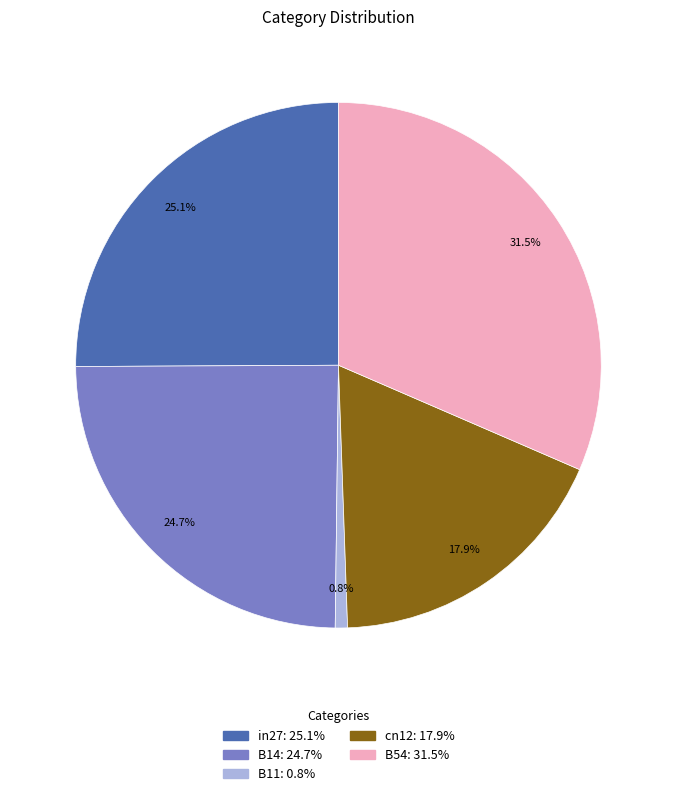

Combined, what portion of the pie is B54 and in27?

56.6%